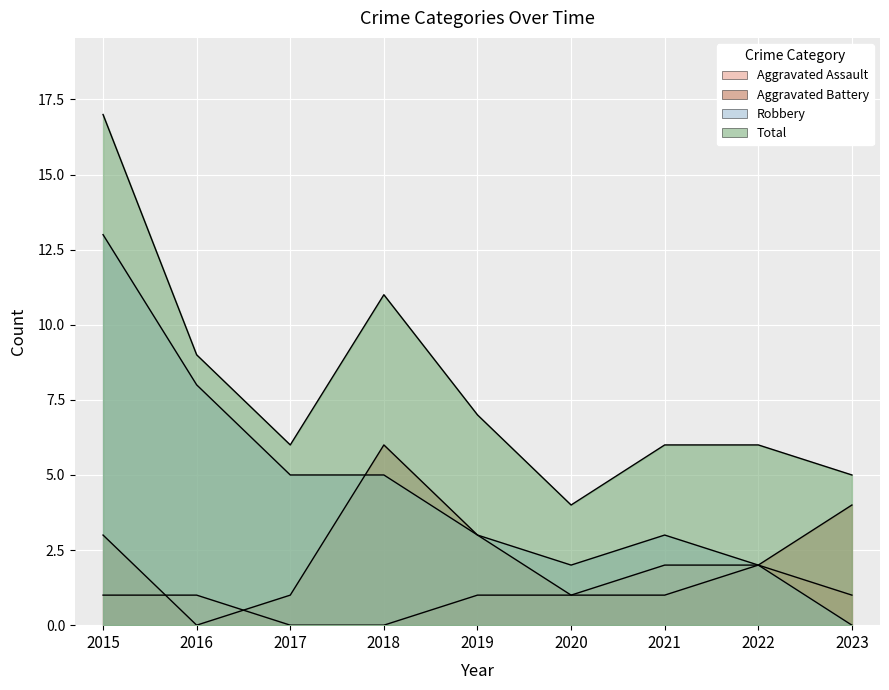

At 2022, list the series in order from largest to smallest.

Total, Aggravated Assault, Aggravated Battery, Robbery